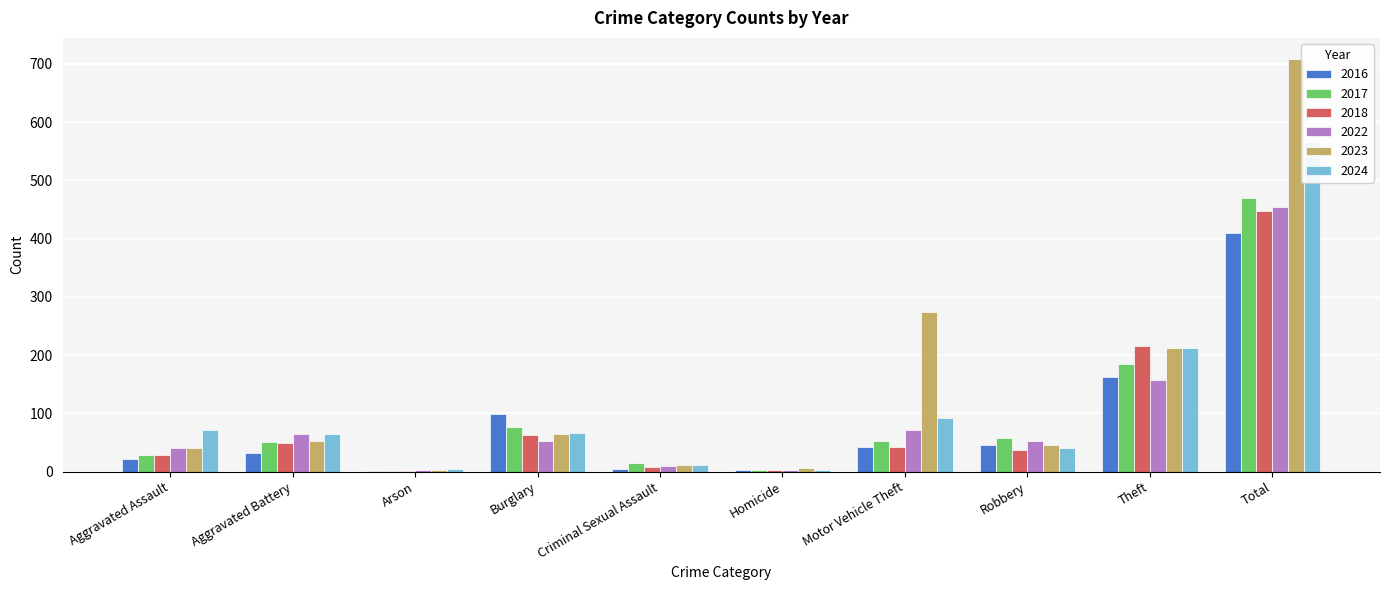

Which label corresponds to the largest value in the chart?

Total